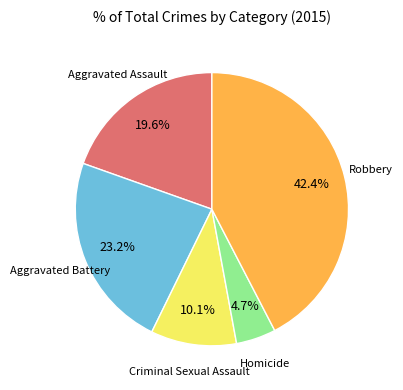

Is there any slice that represents more than half of the pie?

No